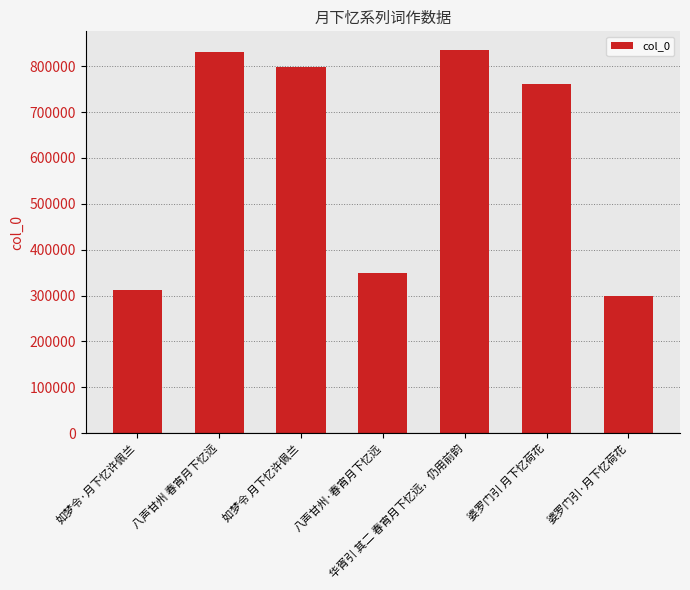

The chart shows a value of 539419 at 华胥引 其二 春宵月下忆远，仍用前韵. True or false?

False